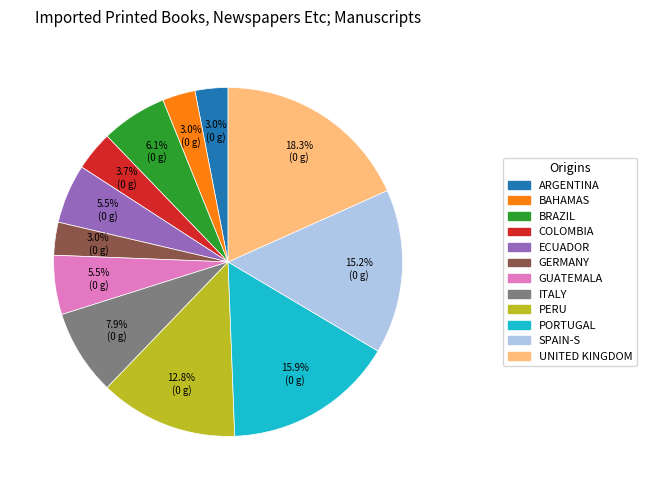

Does any single category account for the majority?

No